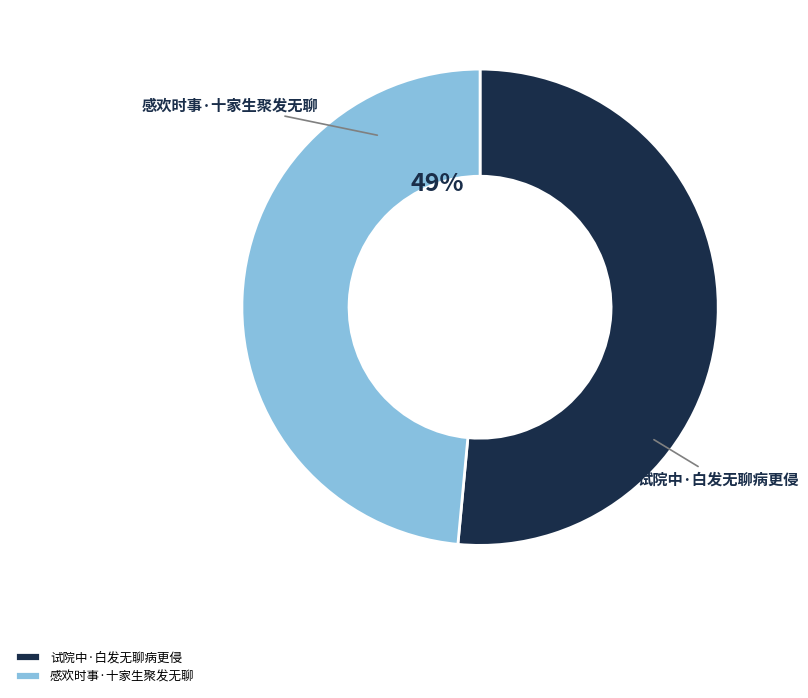

Which has a higher value, 感欢时事·十家生聚发无聊 or 试院中·白发无聊病更侵?

试院中·白发无聊病更侵